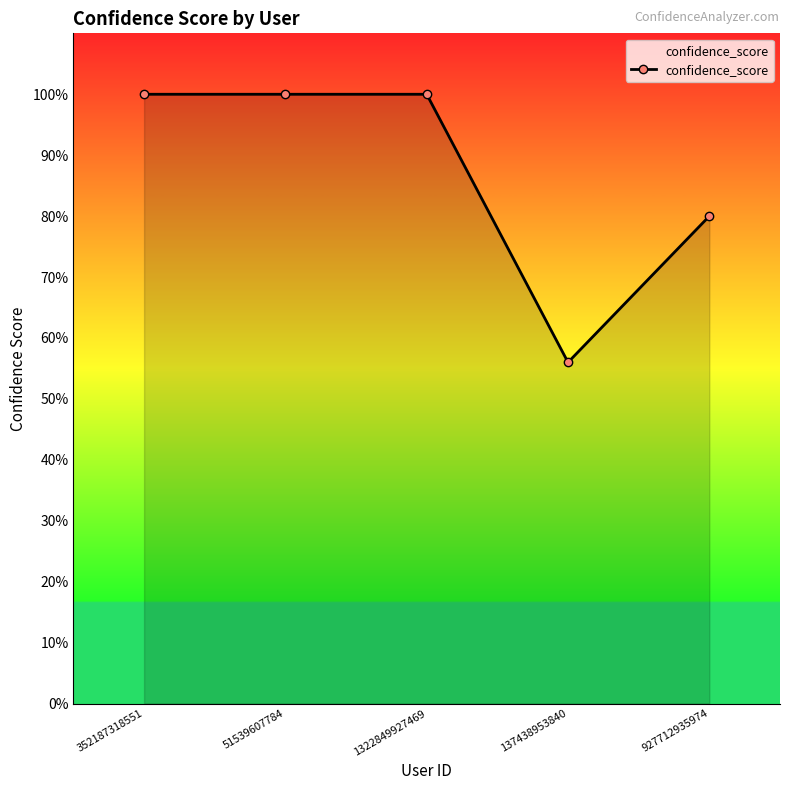

Reading right to left, list all the values displayed in this chart.

0.8	0.6	1.0	1.0	1.0